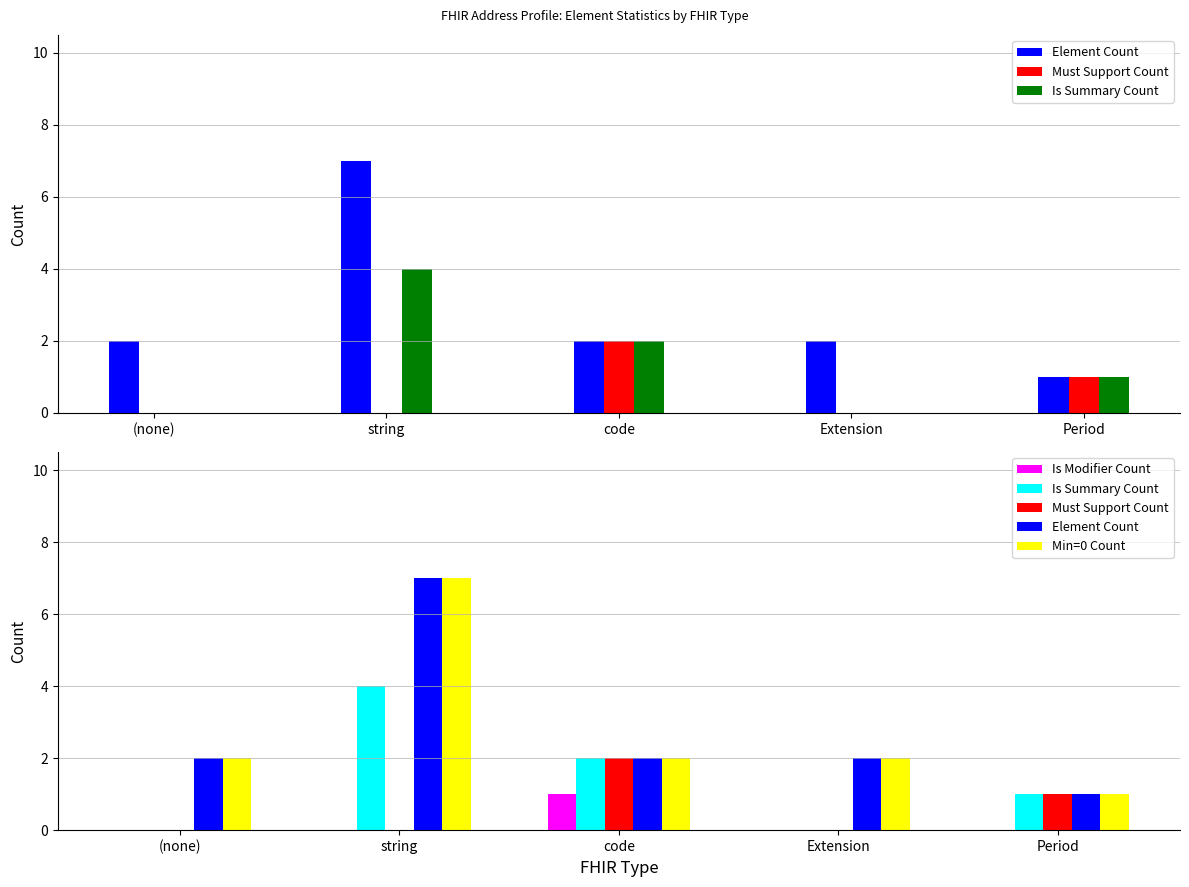

What are all the series names shown in the legend?

Element Count, Must Support Count, Is Summary Count, Is Modifier Count, Min=0 Count